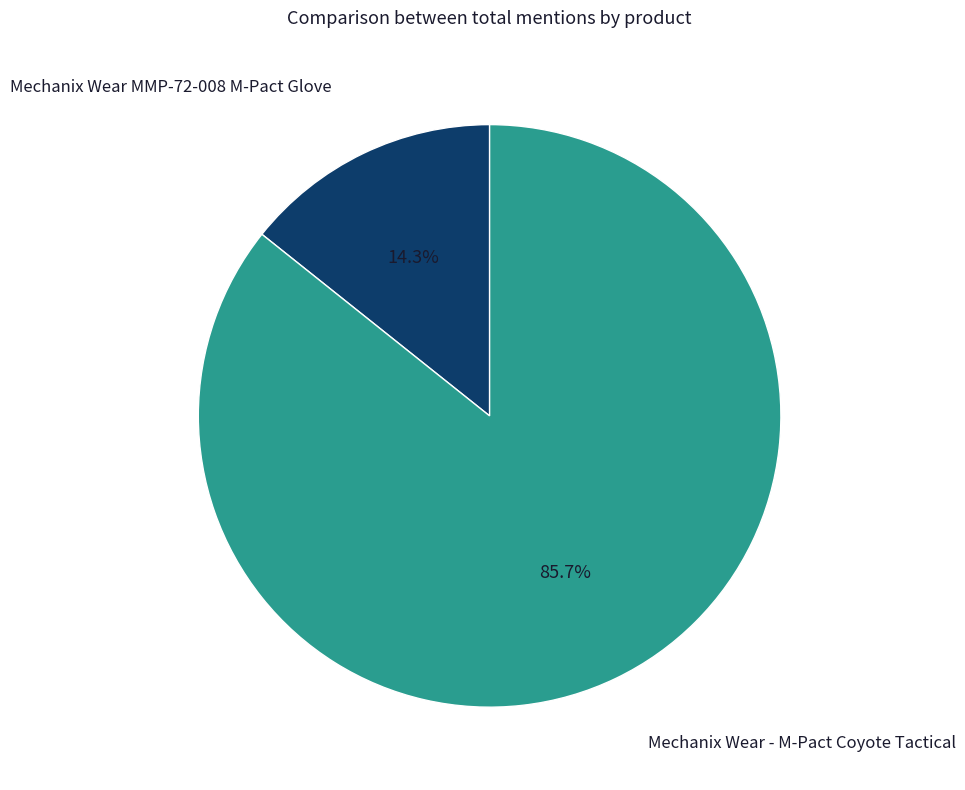

Which slice represents more than half of the pie?

Mechanix Wear - M-Pact Coyote Tactical